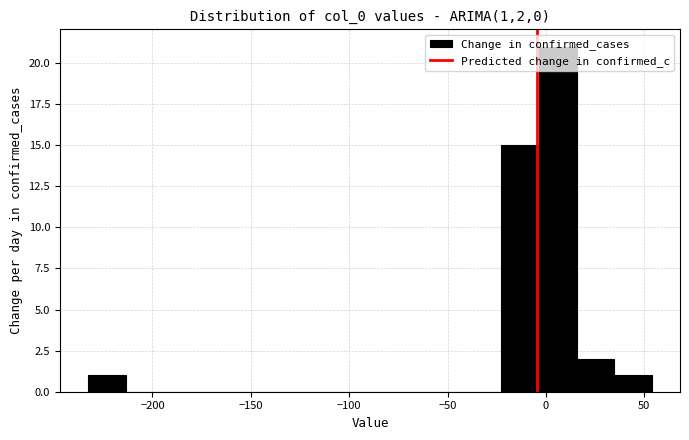

Around what value on the x-axis is the tallest bar? Give the approximate position of its centre, as read against the axis.

5